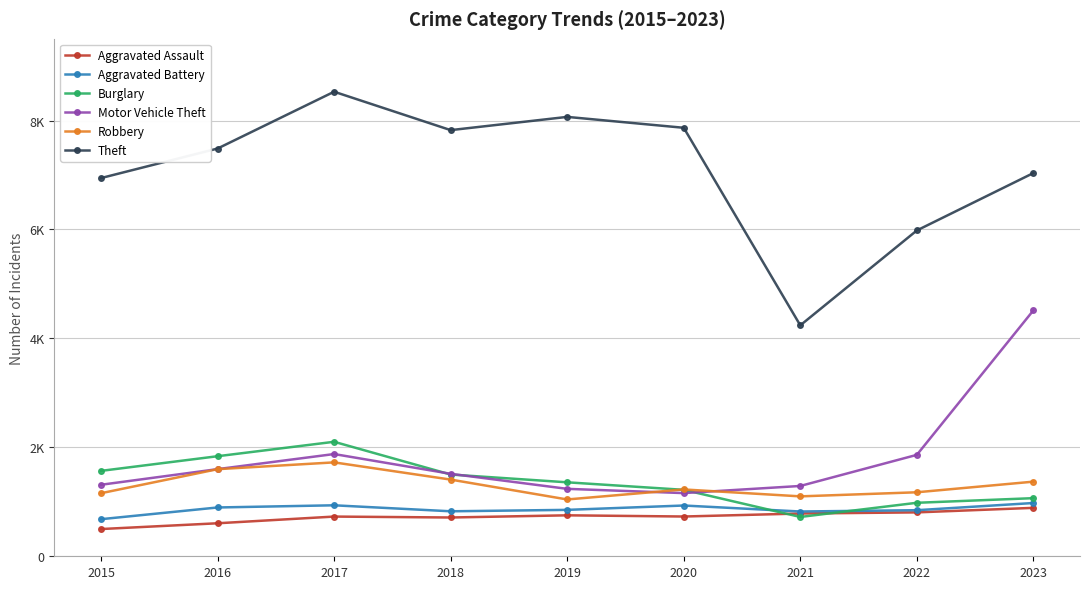

Is it true that Robbery equals 1158 at 2015?

True